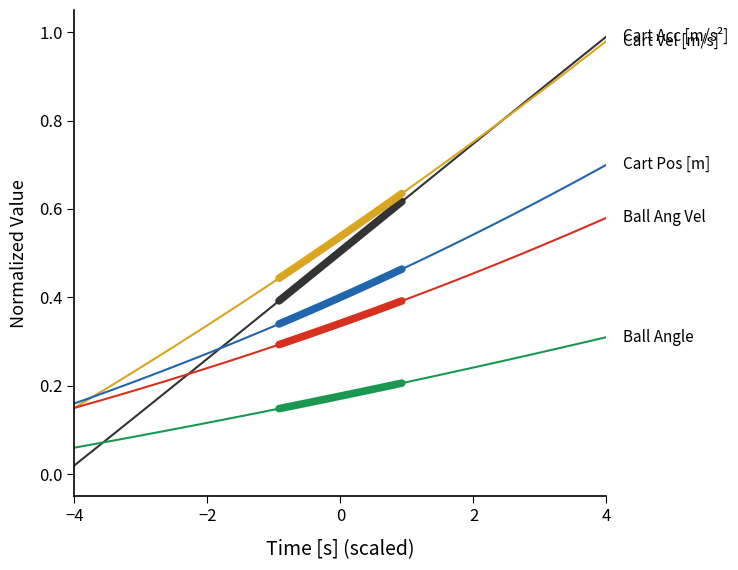

At how many categories does at least one series exceed 0?

40